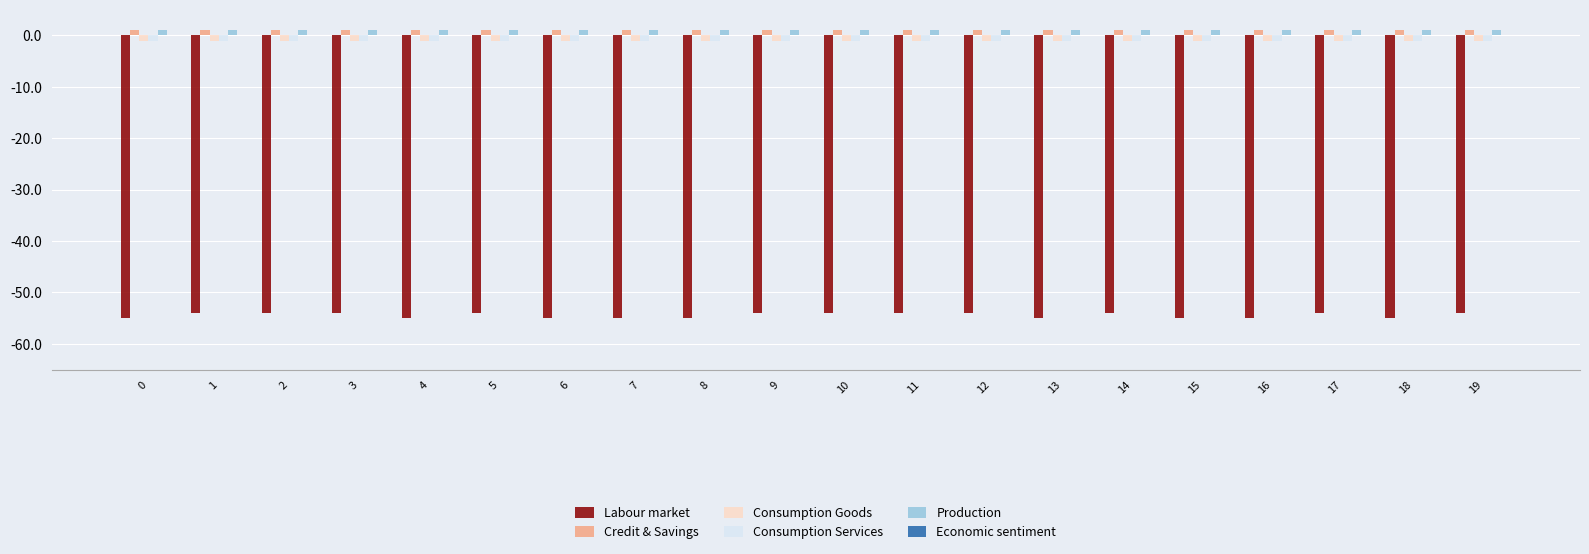

What is the average value of the Consumption Goods series?

-1